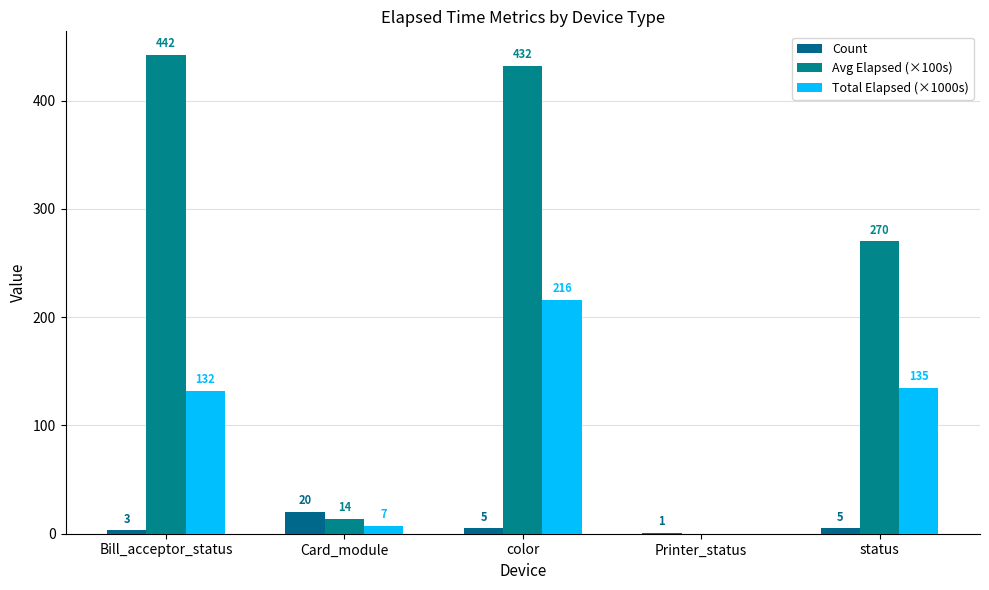

Reading left to right, list all the values displayed in this chart.

Count: Bill_acceptor_status=3	Card_module=20	color=5	Printer_status=1	status=5
Avg Elapsed (×100s): Bill_acceptor_status=442	Card_module=14	color=432	Printer_status=0	status=270
Total Elapsed (×1000s): Bill_acceptor_status=132	Card_module=7	color=216	Printer_status=0	status=135